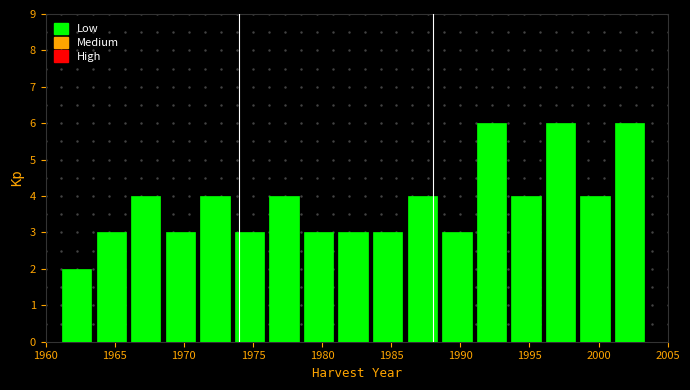

Reading left to right, transcribe this chart: for each bar, give the range it covers on the x-axis and its height. The values are not printed on the chart, so give them approximately, as read against the axis.

1961.0 to 1963.5: 2
1963.5 to 1966.0: 3
1966.0 to 1968.5: 4
1968.5 to 1971.0: 3
1971.0 to 1973.5: 4
1973.5 to 1976.0: 3
1976.0 to 1978.5: 4
1978.5 to 1981.0: 3
1981.0 to 1983.5: 3
1983.5 to 1986.0: 3
1986.0 to 1988.5: 4
1988.5 to 1991.0: 3
1991.0 to 1993.5: 6
1993.5 to 1996.0: 4
1996.0 to 1998.5: 6
1998.5 to 2001.0: 4
2001.0 to 2003.5: 6